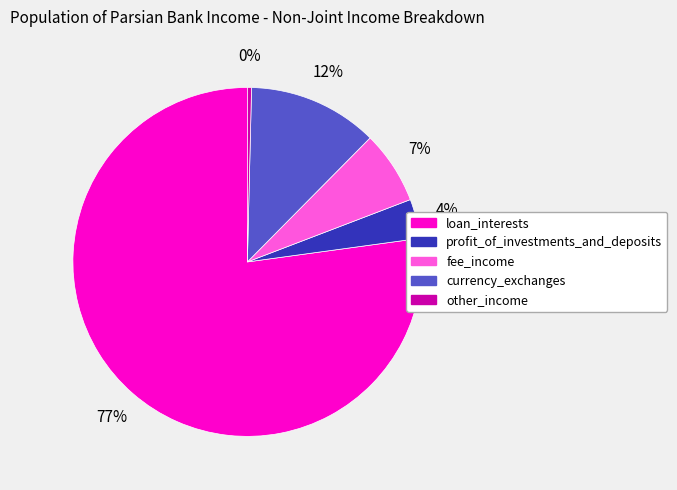

The profit_of_investments_and_deposits slice represents 10% of the pie. True or false?

False